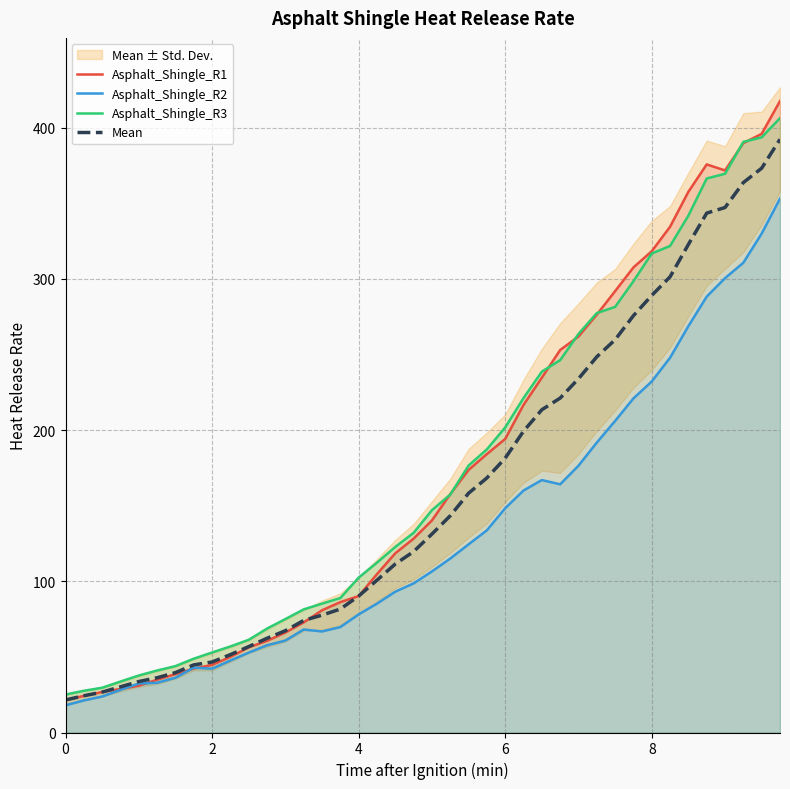

Which series has the widest spread of values?

Asphalt_Shingle_R1